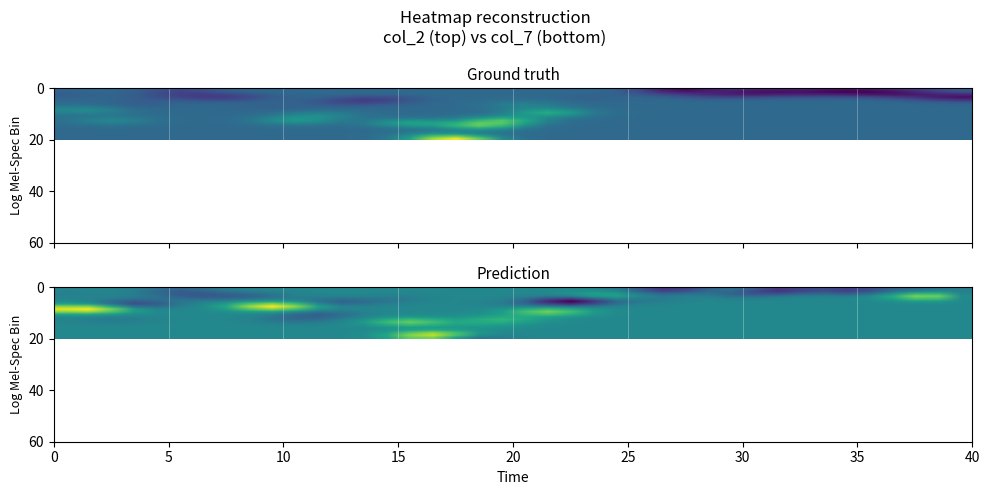

Count the number of categories in the chart.

40